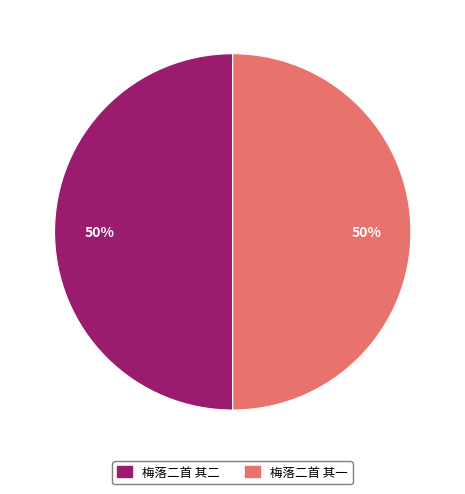

Approximately how many times larger is the value at 梅落二首 其二 compared to 梅落二首 其一?

1.0